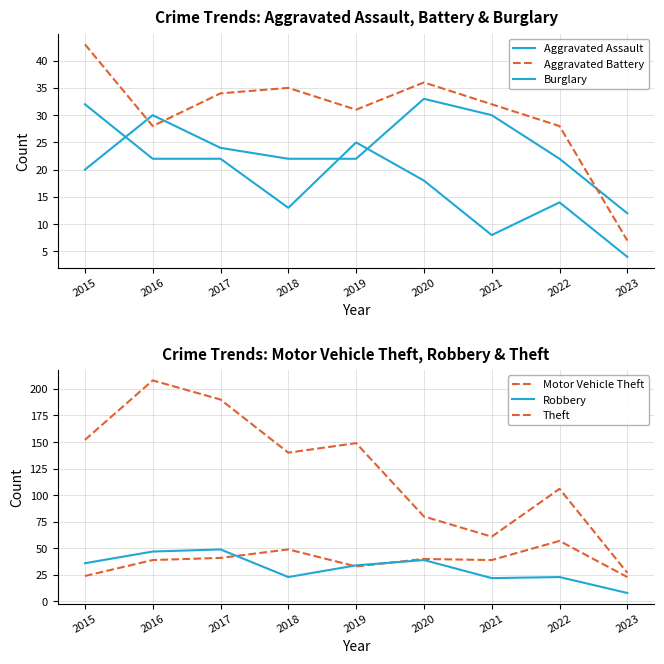

What is the value of the Aggravated Assault point at the 8th from the left?

22